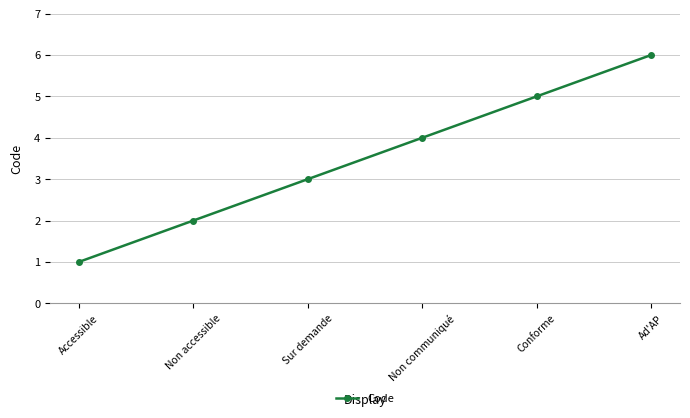

True or false: the data shows 7 at Non communiqué.

False